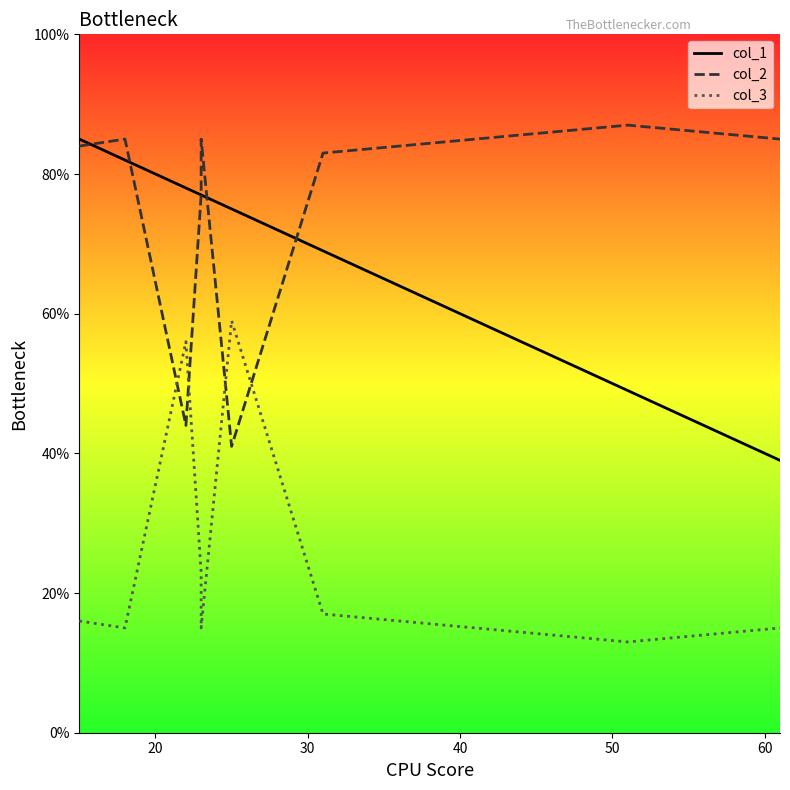

Does the chart display data point markers on the line(s)?

No